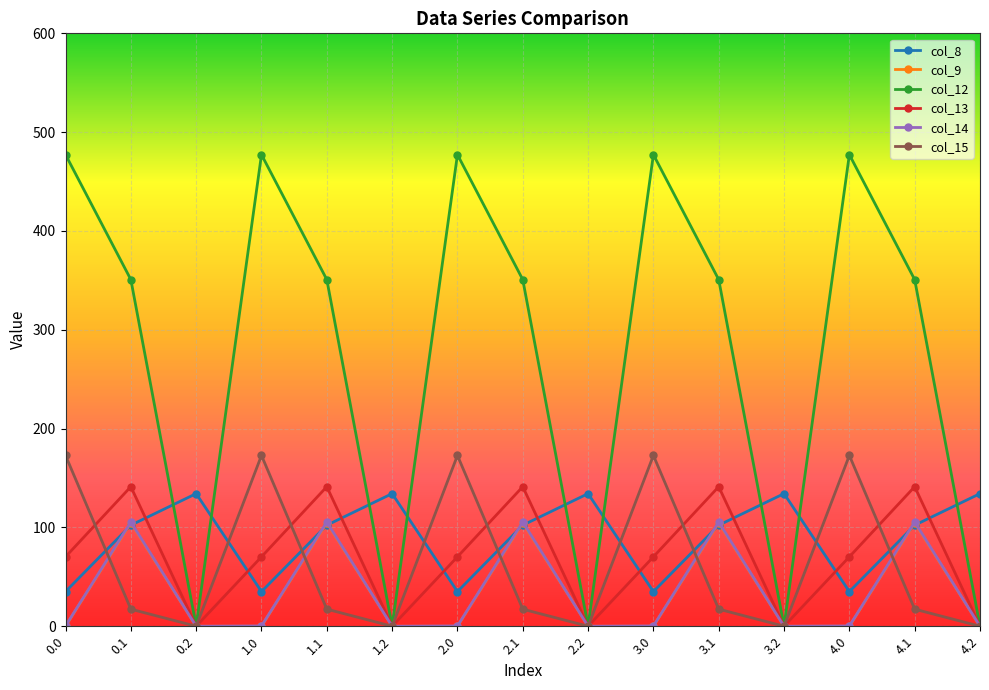

Which series has the largest total across all categories?

col_12